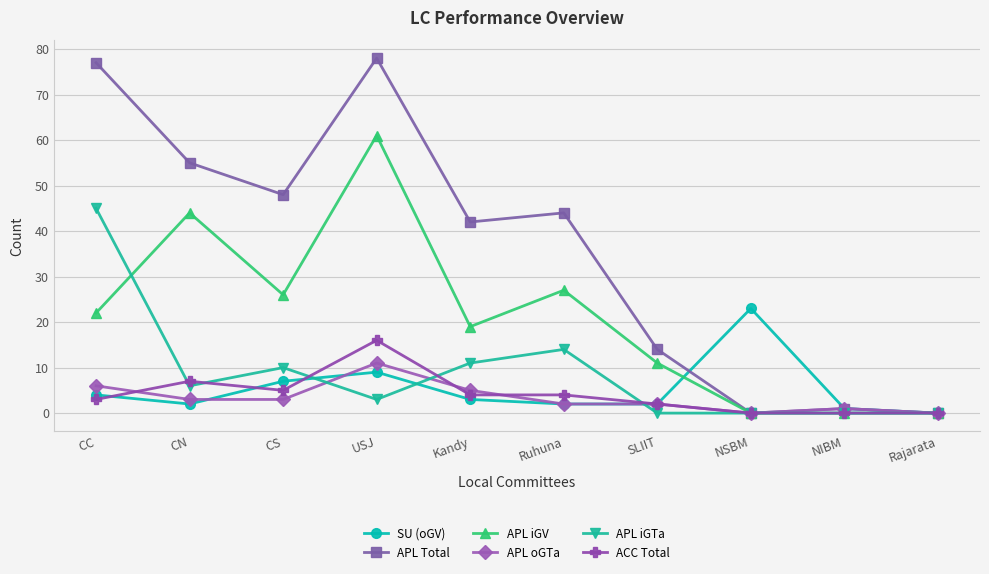

At which category does APL iGV reach its first local peak?

CN